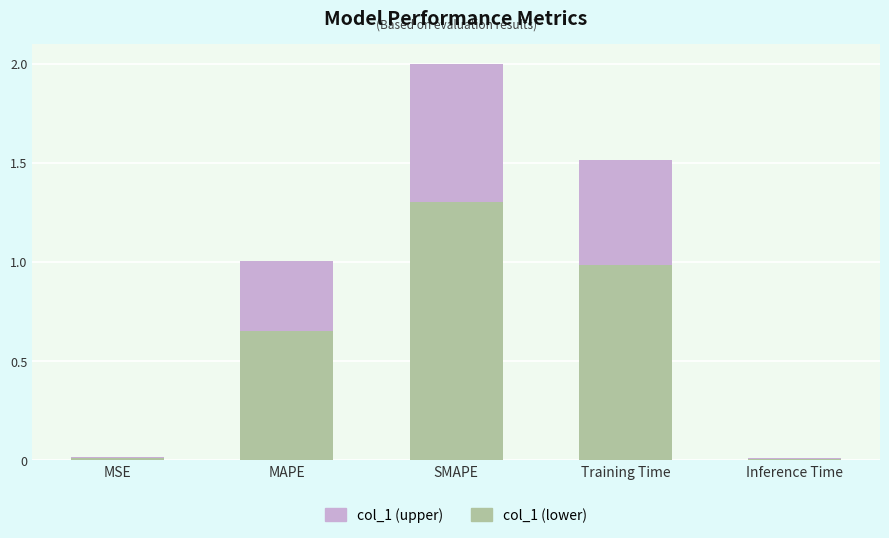

At which category is the sum across all series the highest?

SMAPE